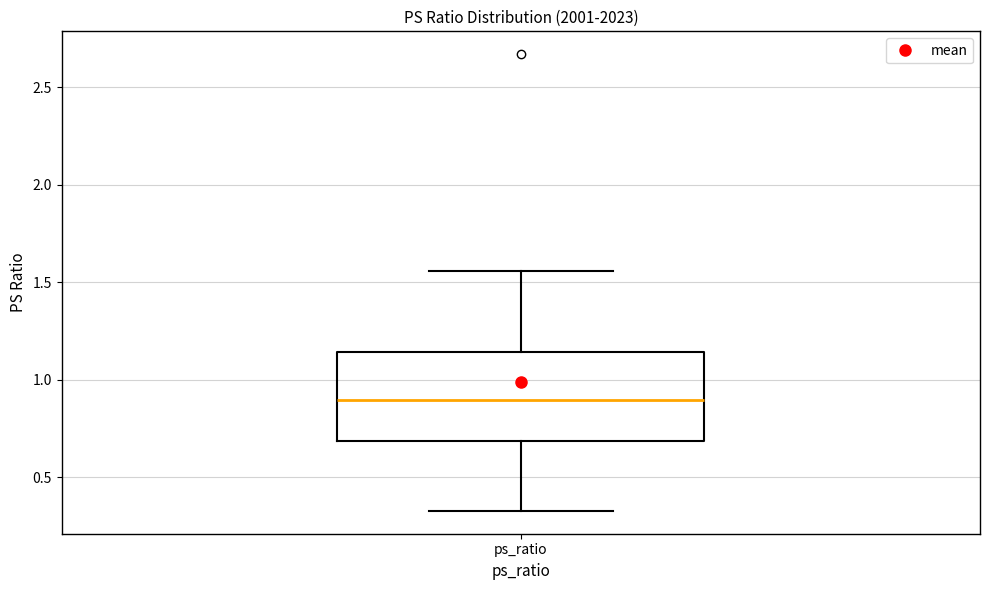

Where does the upper whisker of the box for ps_ratio end on the y-axis? The values are not printed on the chart, so give them approximately, as read against the axis.

1.55